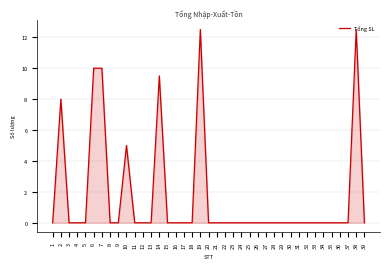

Is it true that the value at 34 is 0.0?

True